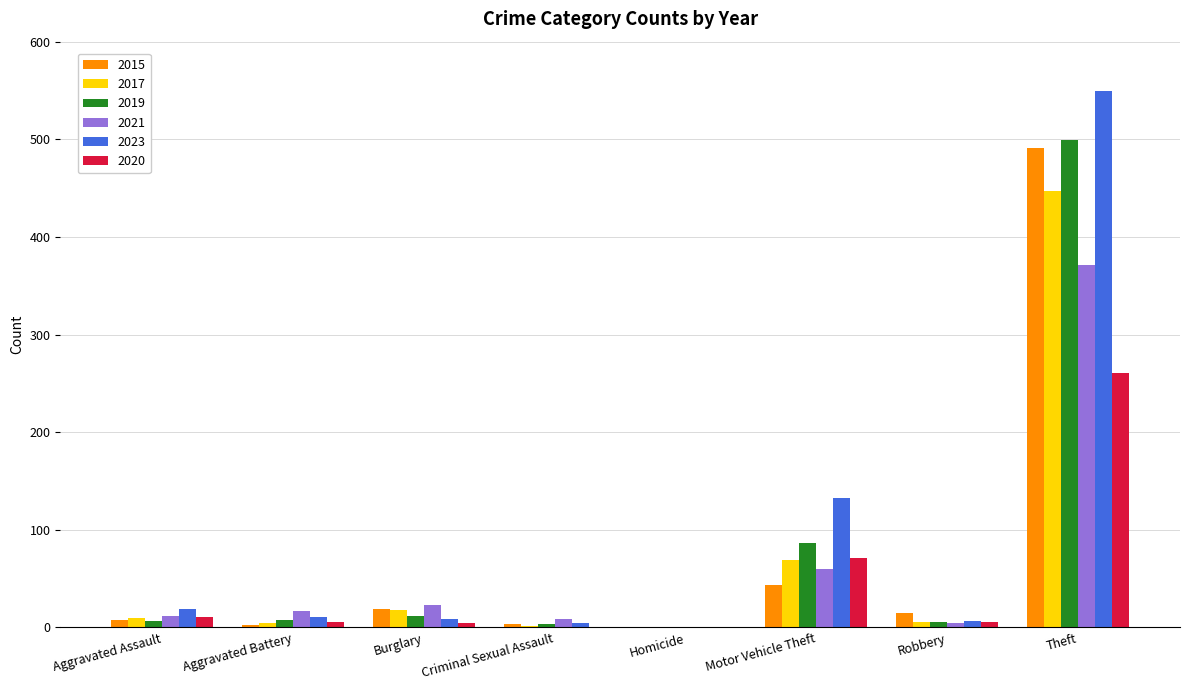

What is the greatest value displayed?

549